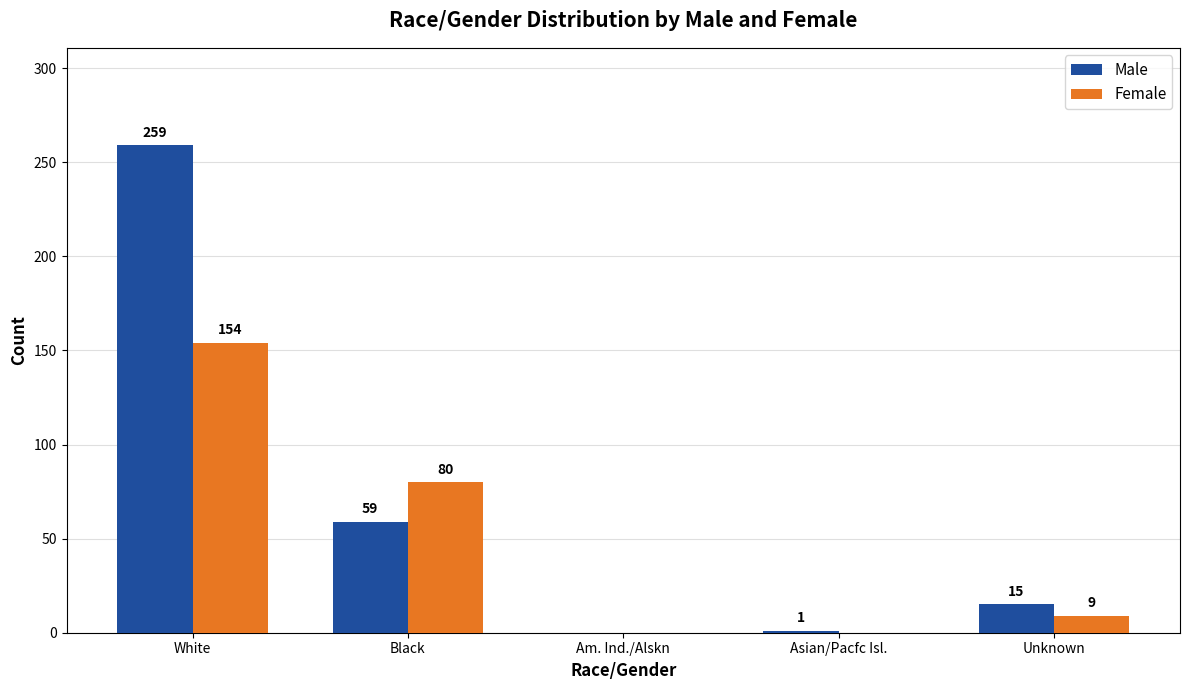

Reading left to right, transcribe all the data shown in this chart.

Male: 259	59	0	1	15
Female: 154	80	0	0	9